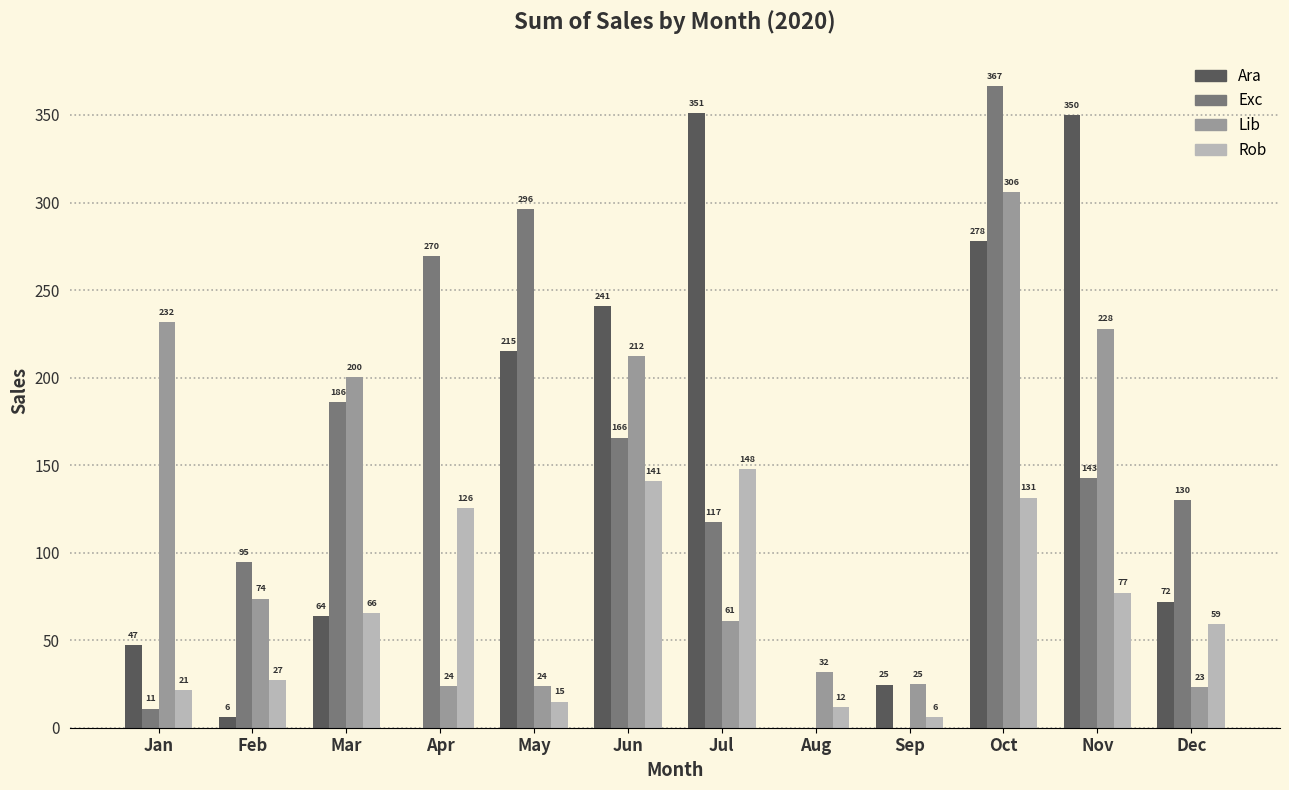

What is the maximum value for Lib?

305.7